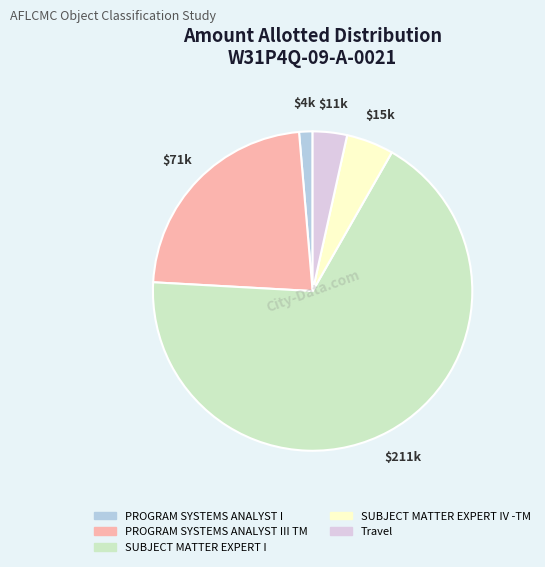

Is there any slice that represents more than half of the pie?

Yes